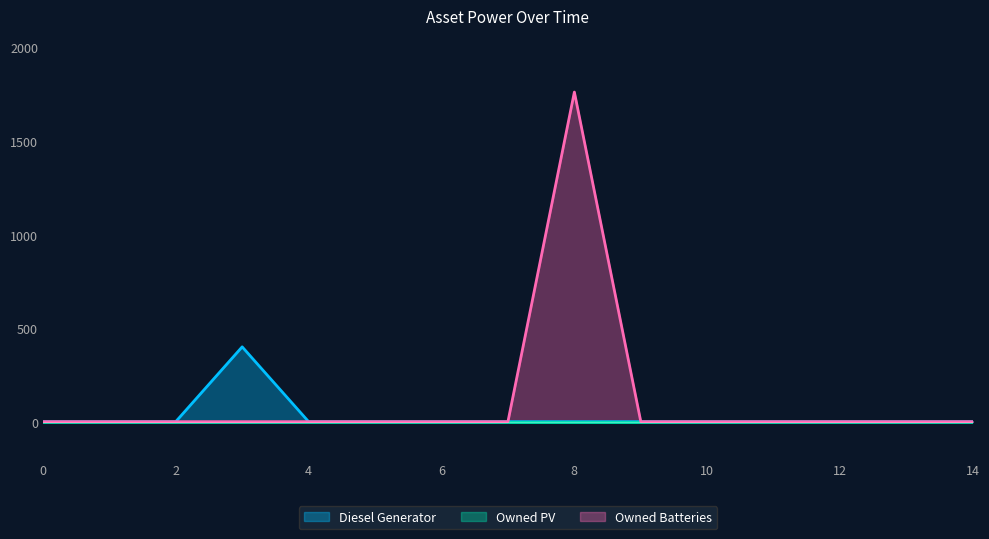

True or false: Diesel Generator and Owned Batteries intersect in this chart.

False